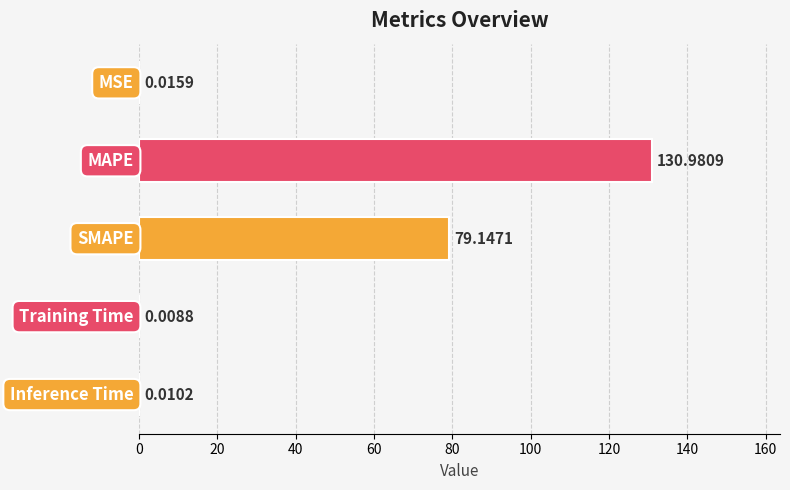

What is the sum of all values?

210.2